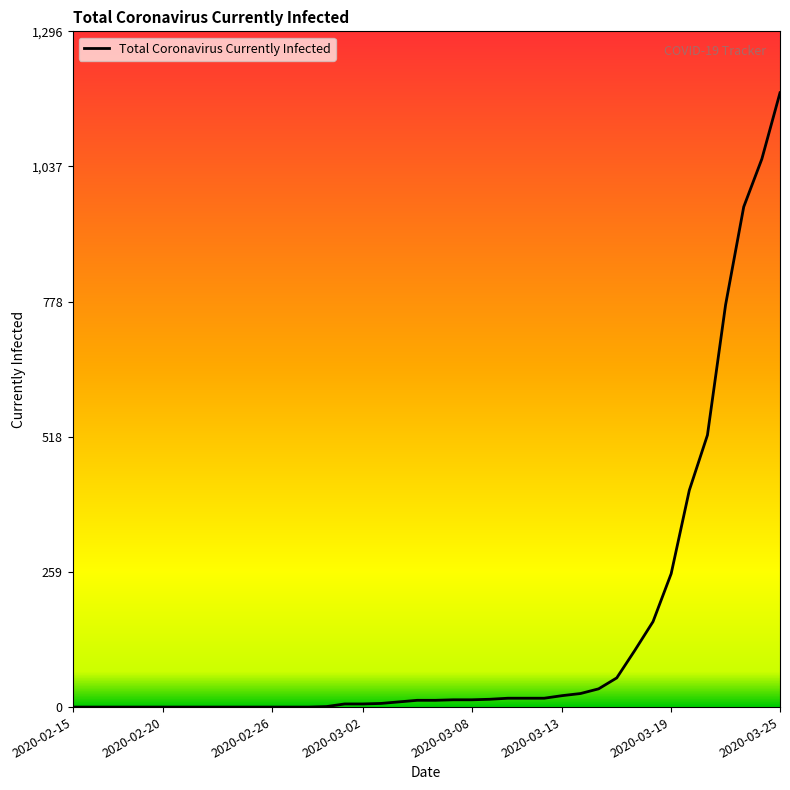

What is the difference between the maximum and minimum values?

1179